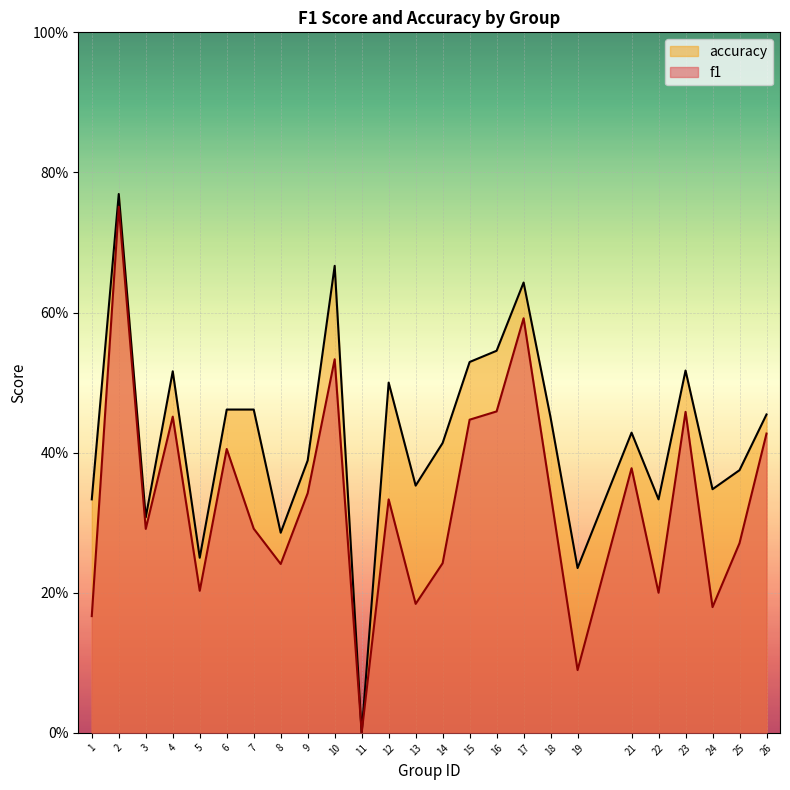

True or false: f1 and accuracy cross at least once.

False